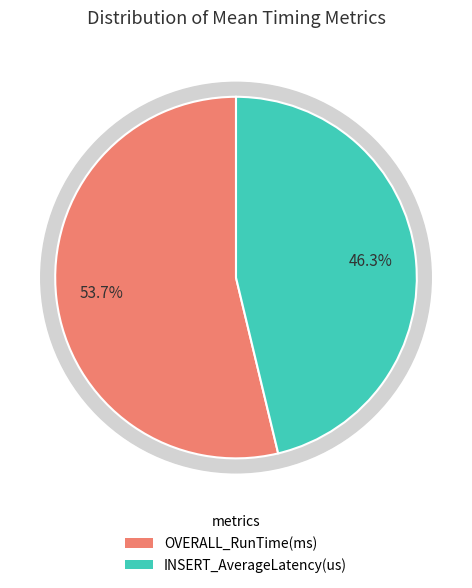

To the nearest percent, what is the average slice percentage?

50%